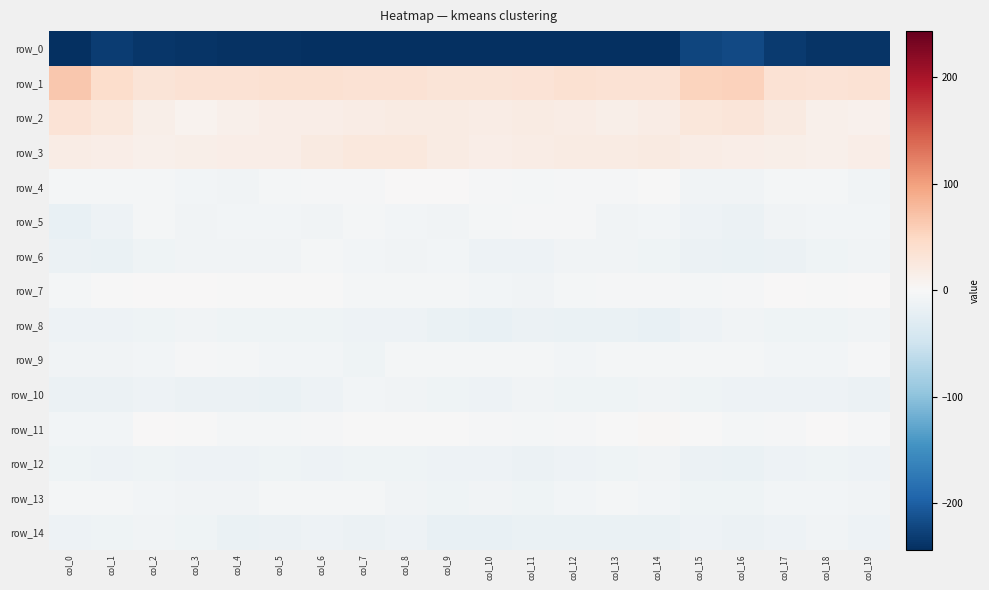

List the series in order of their peak value, highest first.

row_1, row_2, row_3, row_11, row_7, row_4, row_9, row_5, row_13, row_6, row_10, row_14, row_8, row_12, row_0